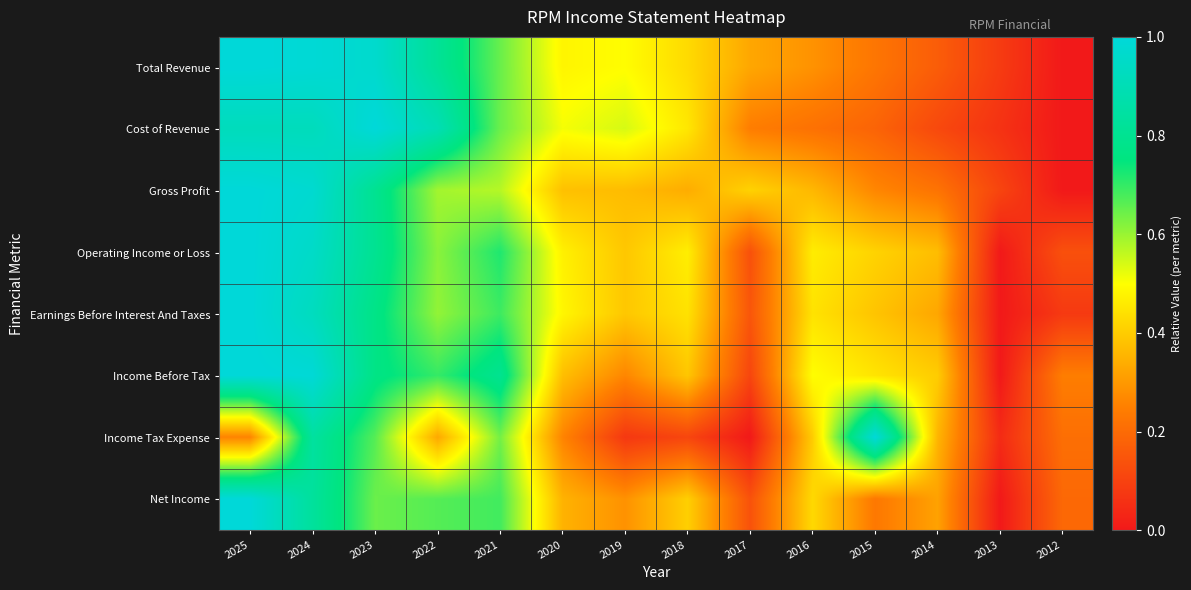

At how many categories does at least one series exceed 0?

14